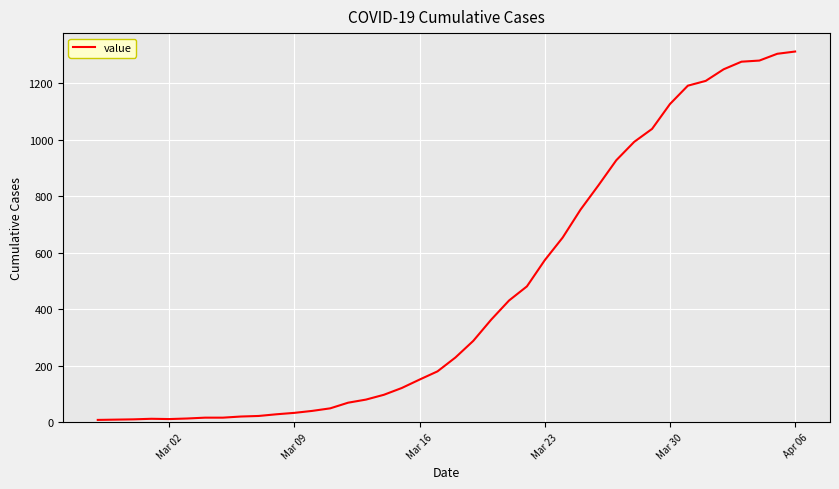

What is the difference between the maximum and minimum values?

1305